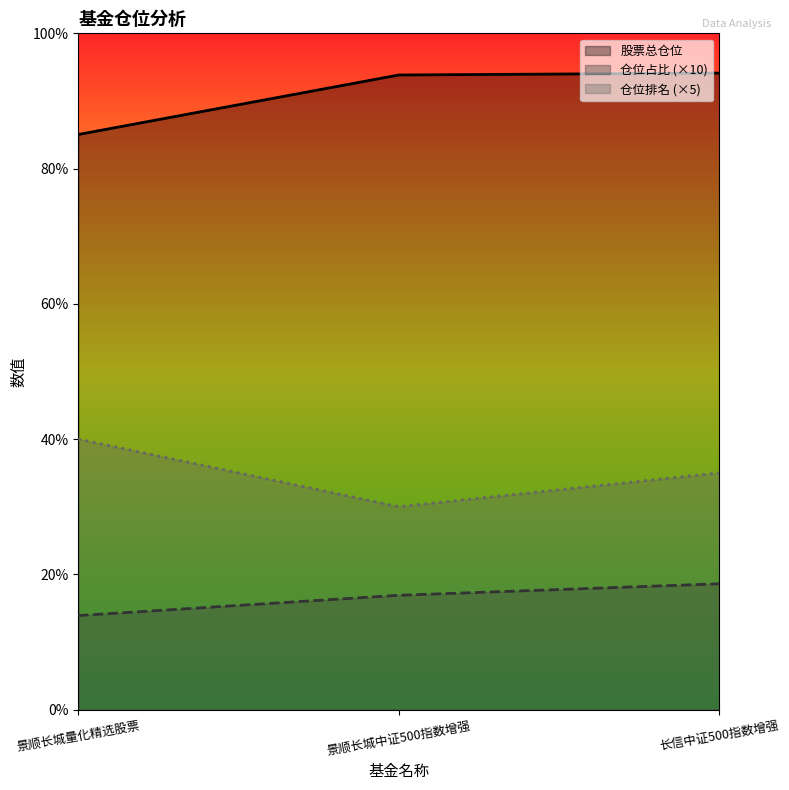

What are all the series names shown in the legend?

股票总仓位, 仓位占比 (×10), 仓位排名 (×5)